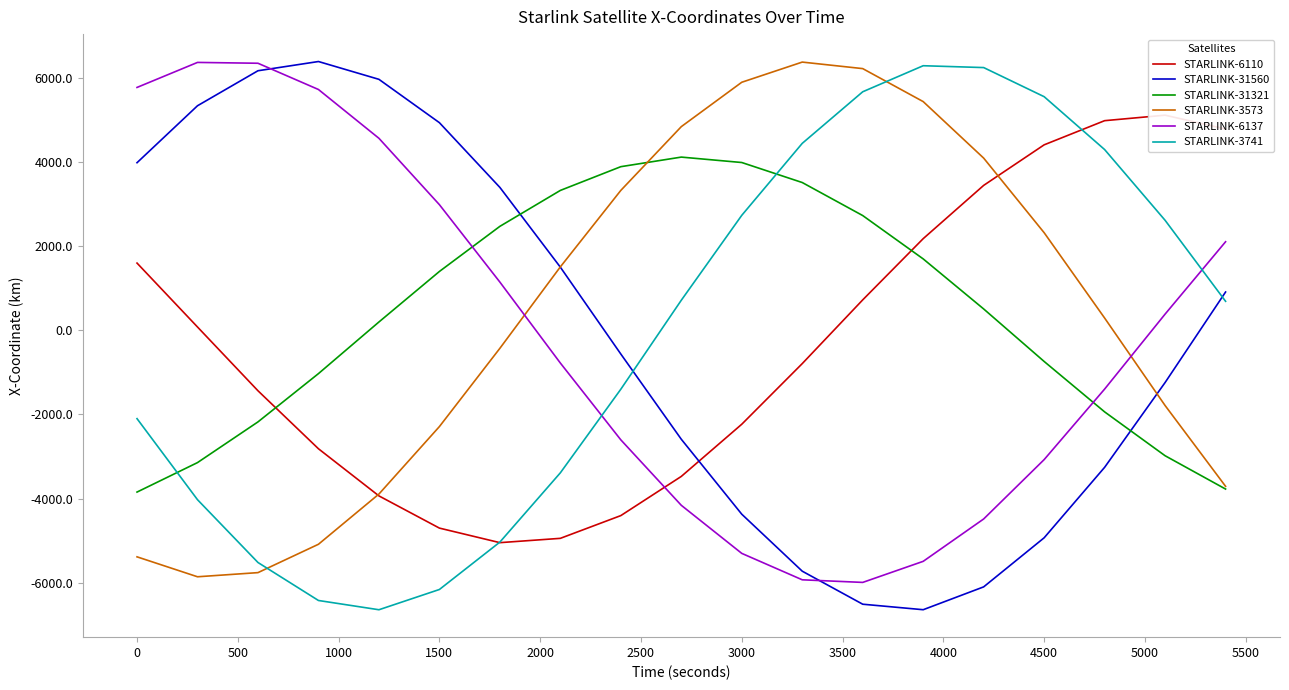

True or false: STARLINK-3573 has a value of -2287.9 at 1500.

True